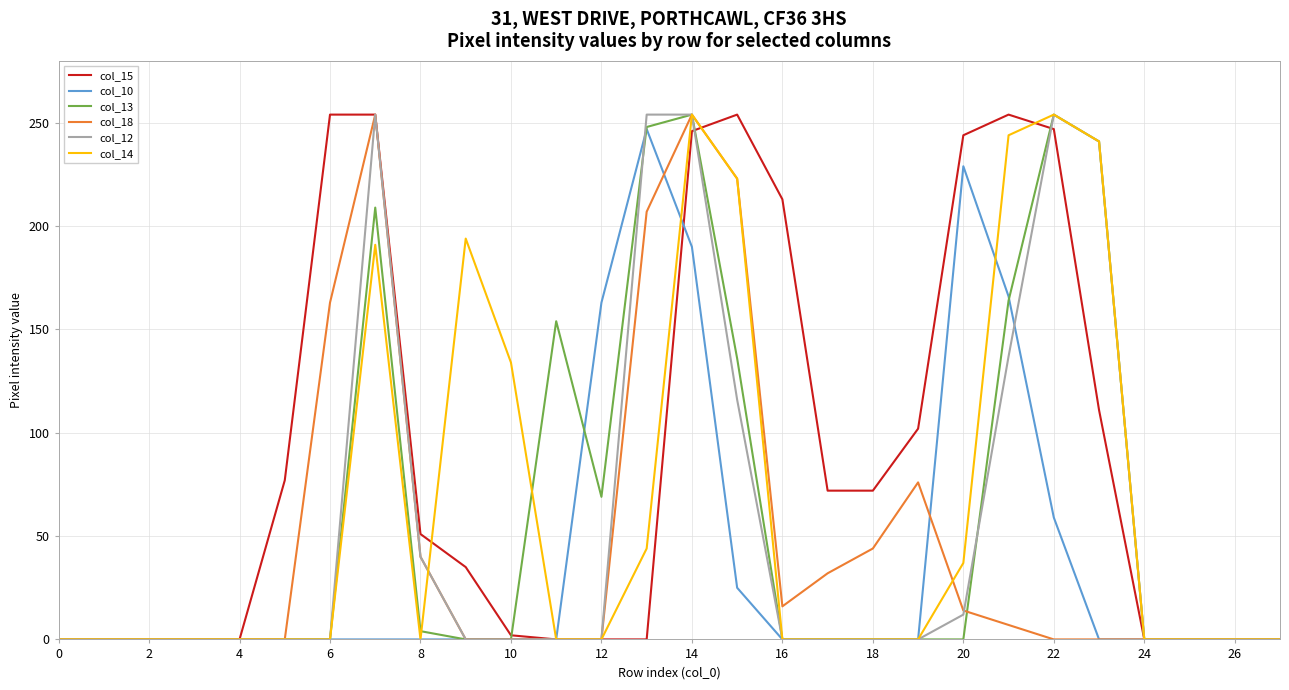

What is the maximum value shown in the chart?

254